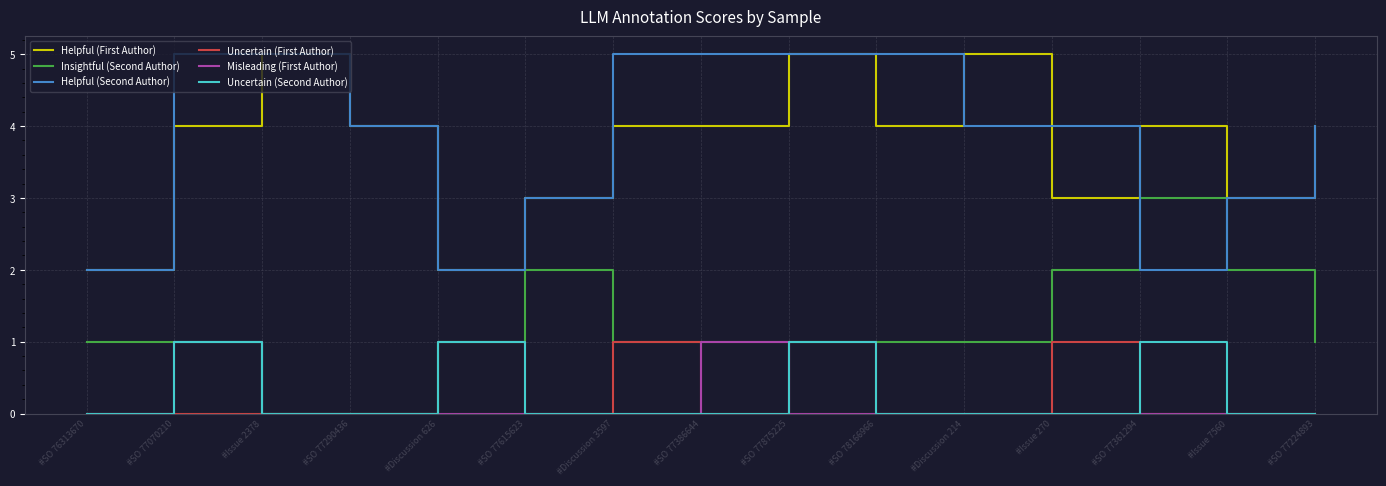

Does the chart display data point markers on the line(s)?

No